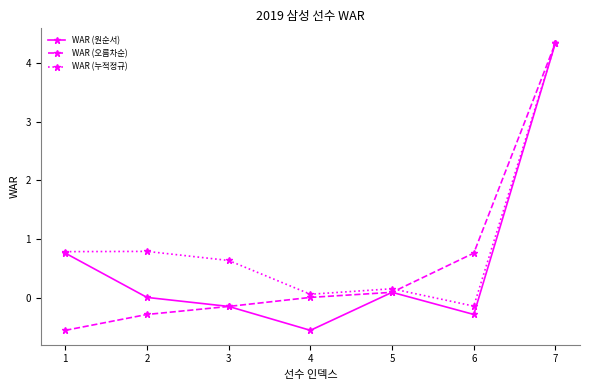

At which label does WAR (누적정규) reach its minimum?

6